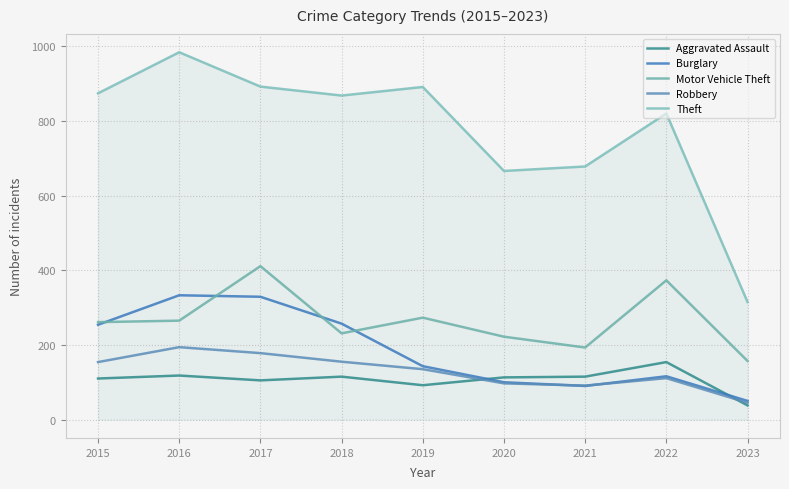

What is the difference between the second highest and minimum values in the Theft series?

577